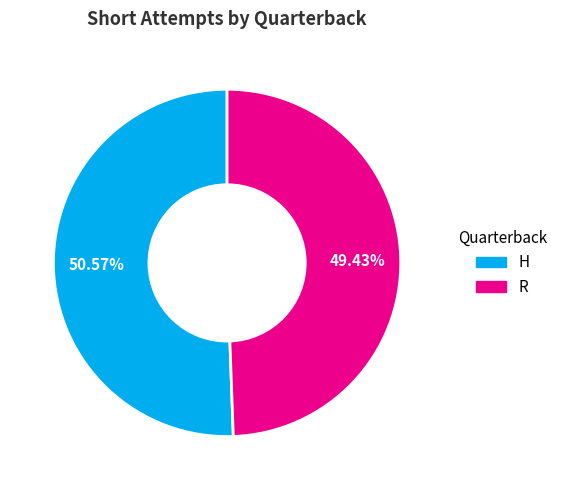

True or false: R accounts for 38% of the total.

False